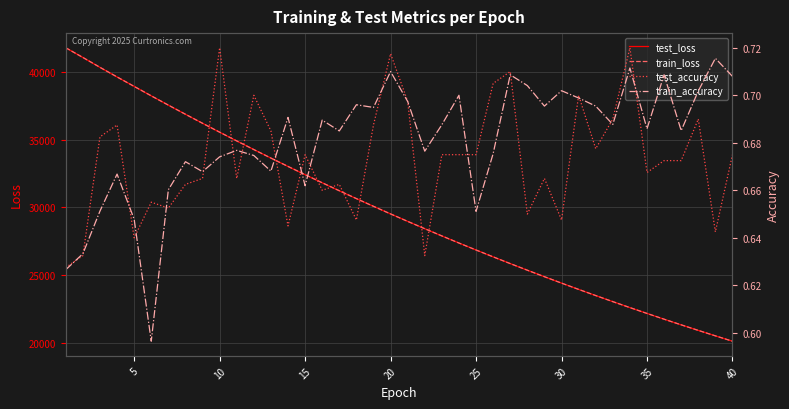

In test_accuracy, how many points are higher than both neighbors (excluding endpoints)?

14